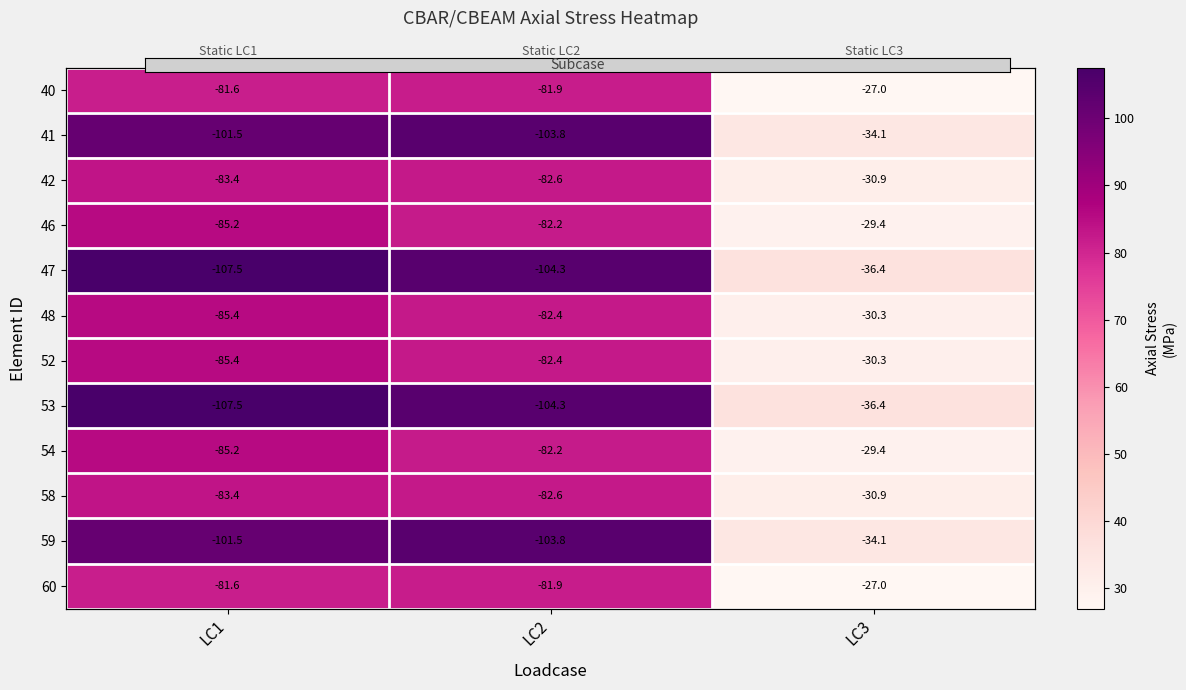

Which series has the largest range (max minus min)?

53